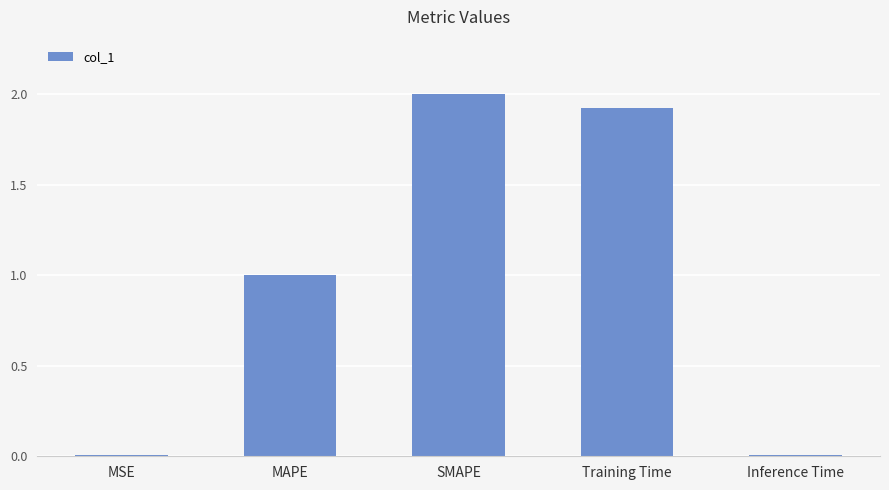

What is the difference between the values at MAPE and MSE?

1.0